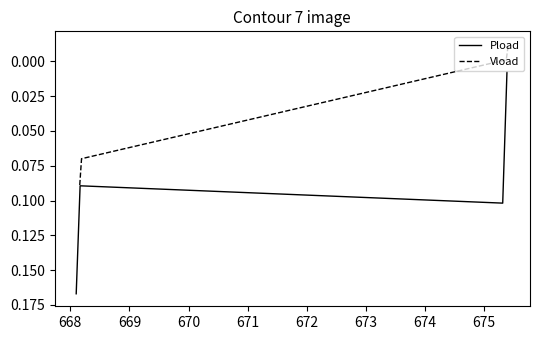

At how many categories does at least one series exceed 0?

4